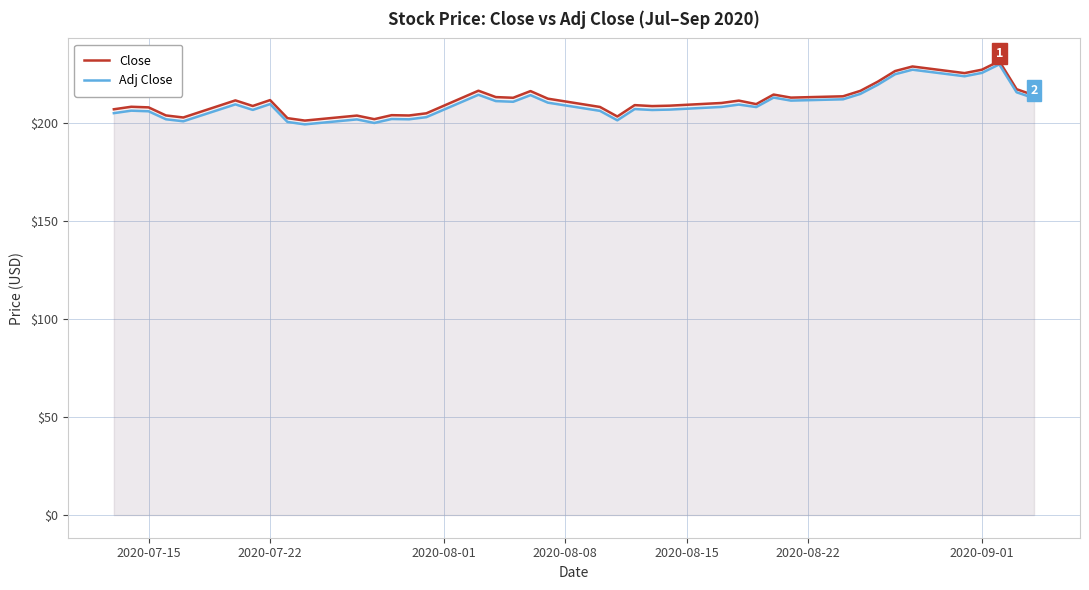

Reading right to left, list all the values displayed in this chart.

Close: 214.2	217.3	231.6	227.3	225.5	228.9	226.6	221.1	216.5	213.7	213.0	214.6	209.7	211.5	210.3	208.9	208.7	209.2	203.4	208.2	212.5	216.4	212.9	213.3	216.5	205.0	203.9	204.1	202.0	203.9	201.3	202.5	211.8	208.8	211.6	202.9	203.9	208.0	208.4	207.1
Adj Close: 212.7	215.7	230.0	225.6	223.9	227.3	224.9	219.6	214.9	212.2	211.5	213.0	208.2	209.5	208.3	206.9	206.7	207.2	201.4	206.3	210.4	214.3	210.9	211.2	214.5	203.0	201.9	202.1	200.1	201.9	199.4	200.6	209.7	206.7	209.6	200.9	202.0	206.0	206.4	205.1